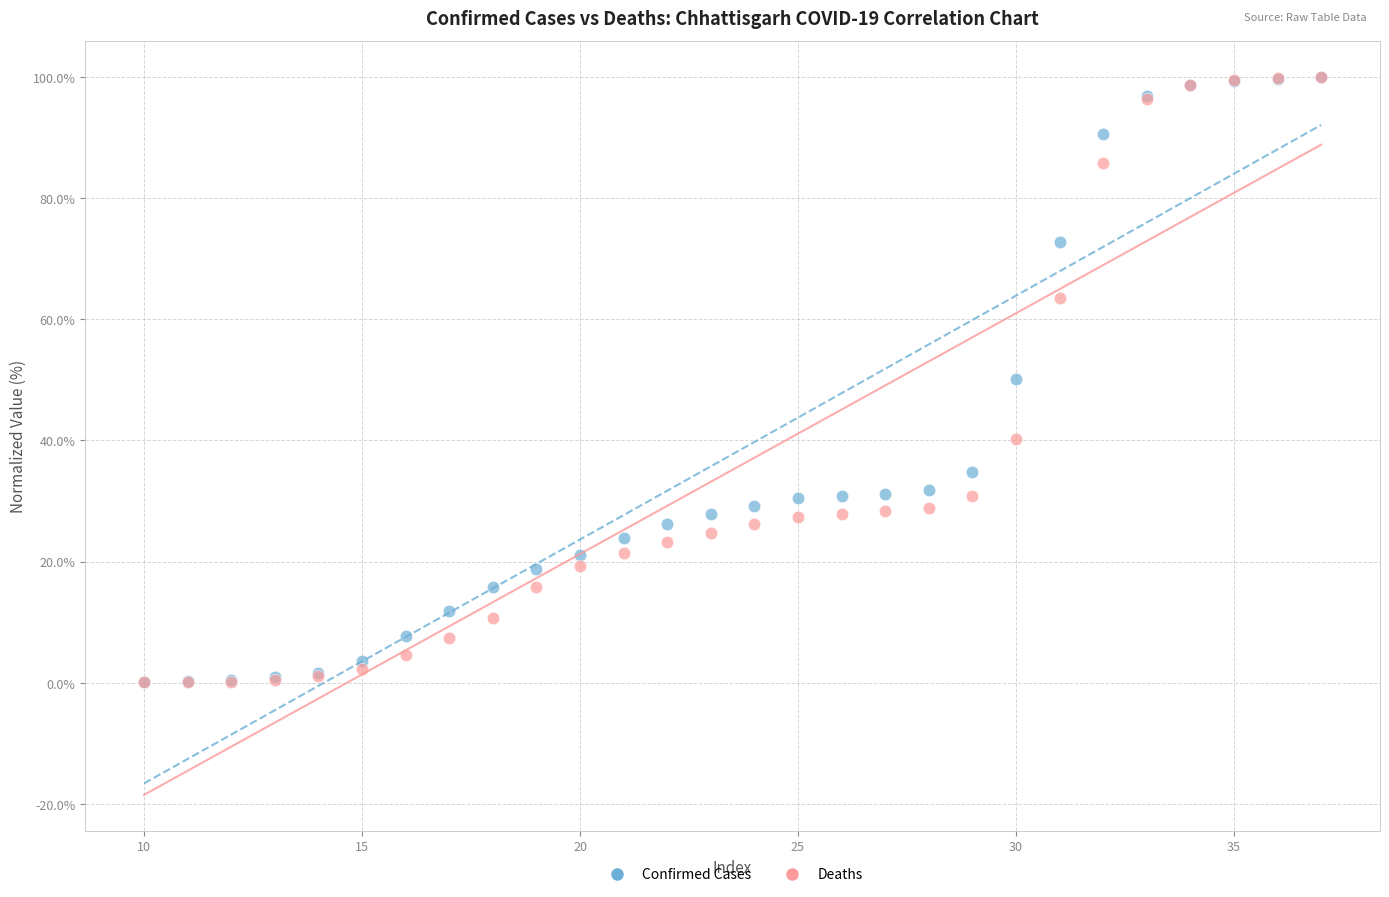

What are all the series names shown in the legend?

Confirmed Cases, Deaths